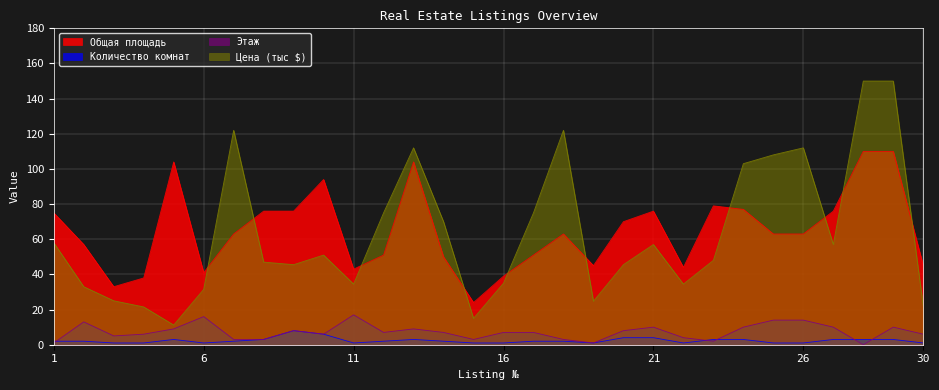

Where is the first local minimum for Общая площадь?

3